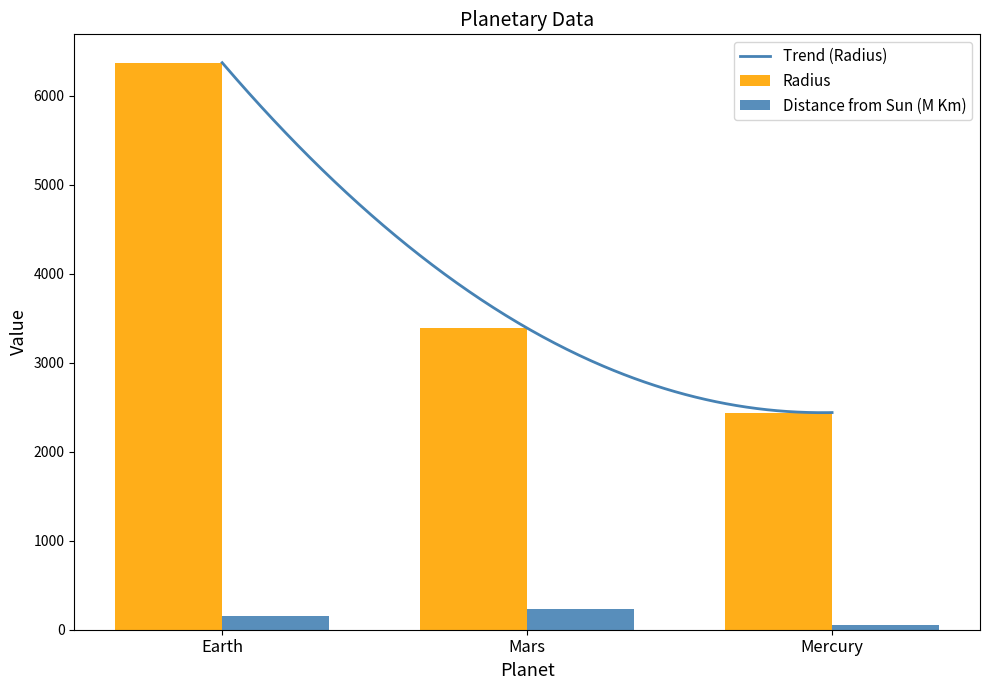

The Radius series shows 6371 at Earth. True or false?

True